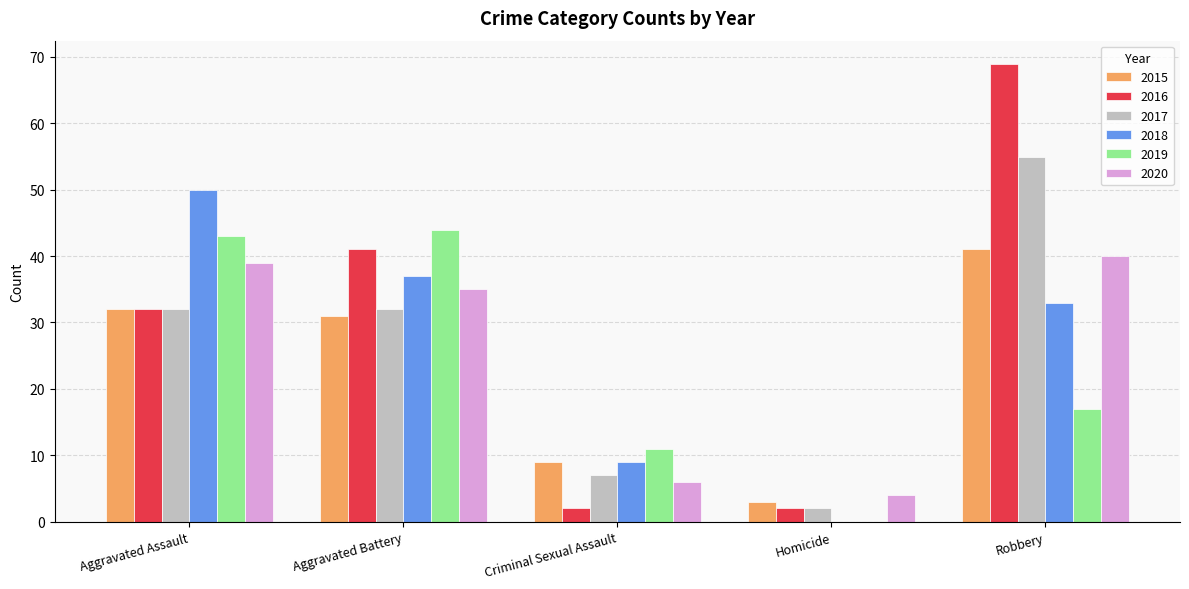

How many series are shown in this chart?

6